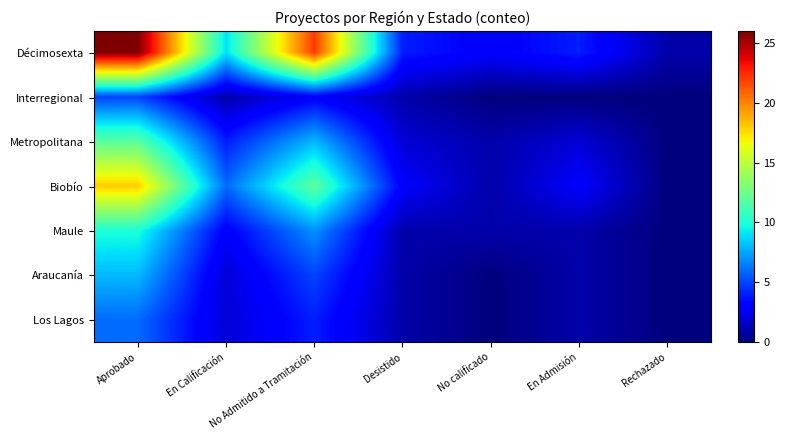

How many series are shown in this chart?

7